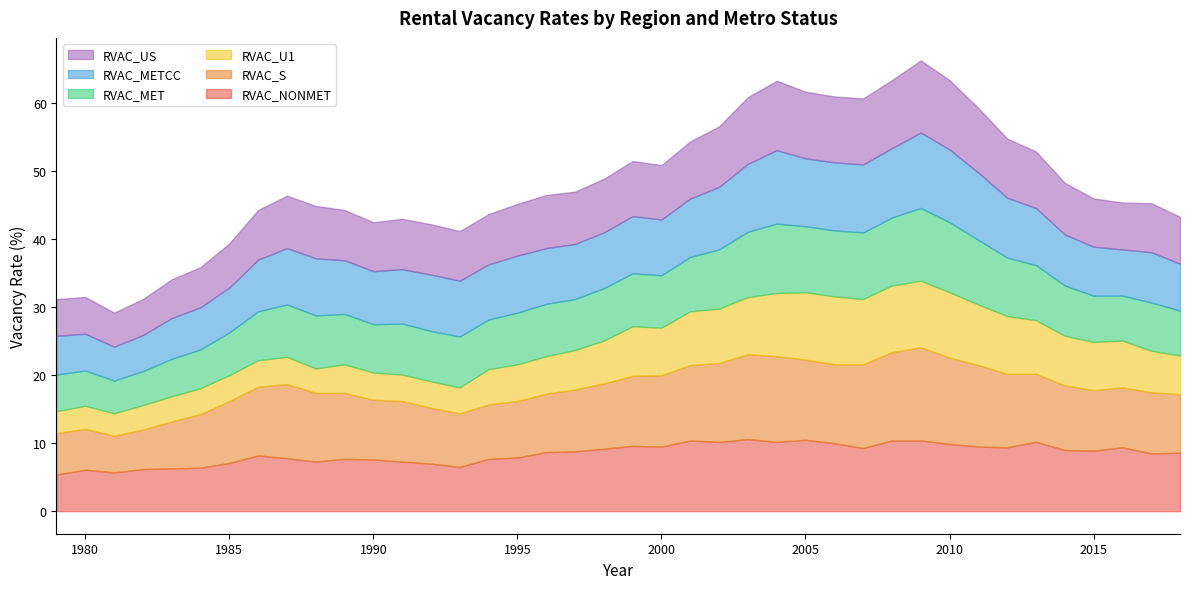

At how many categories does at least one series exceed 10?

18